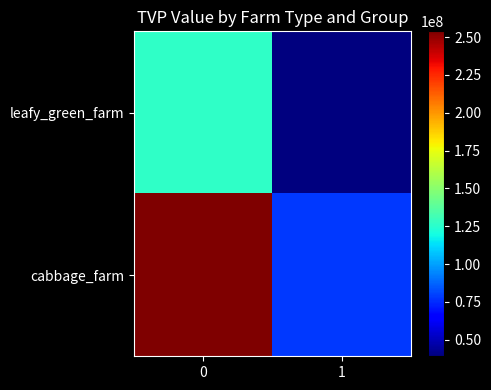

Which series has the largest range (max minus min)?

cabbage_farm